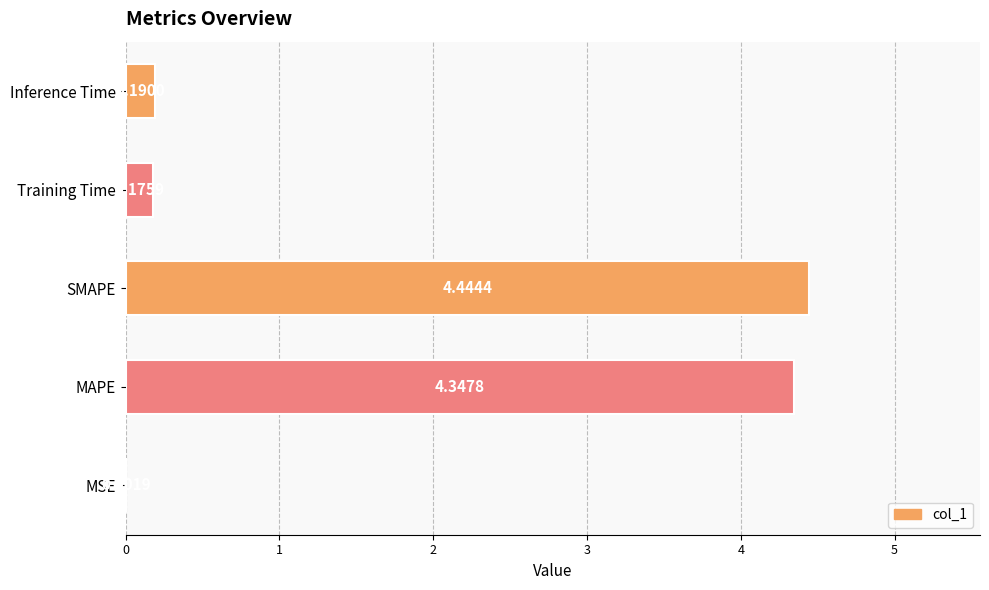

What is the ratio of the value at MAPE to the value at SMAPE?

1.0